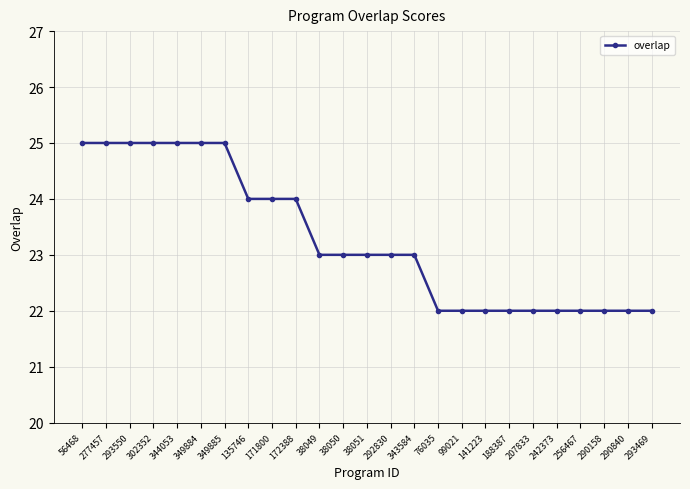

How many values are between 22 and 25?

25